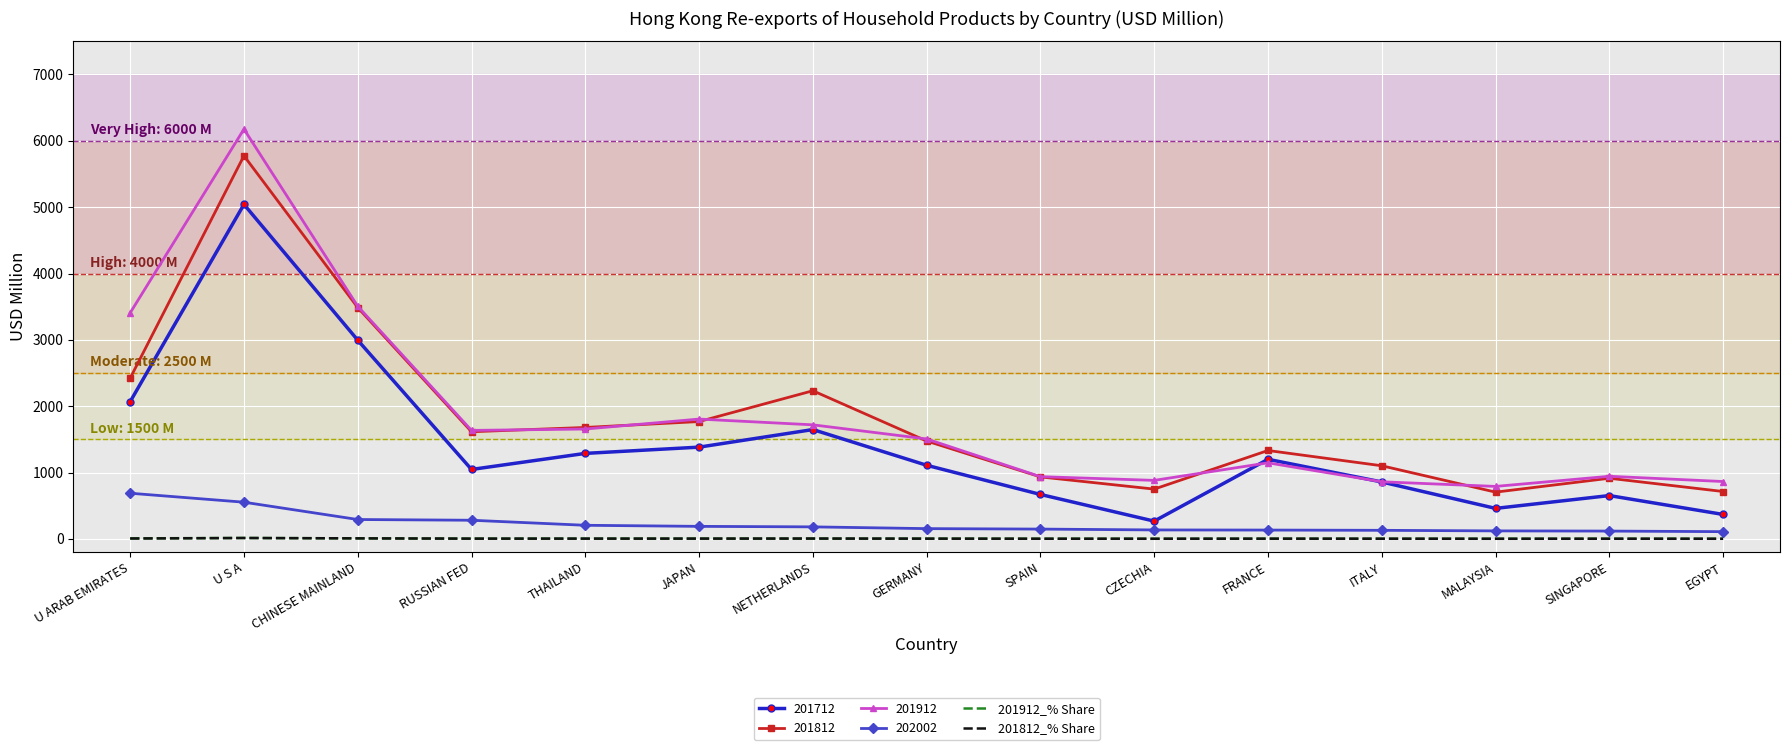

Is the value of 201912 at U S A greater than the value of 201812 at SPAIN?

Yes